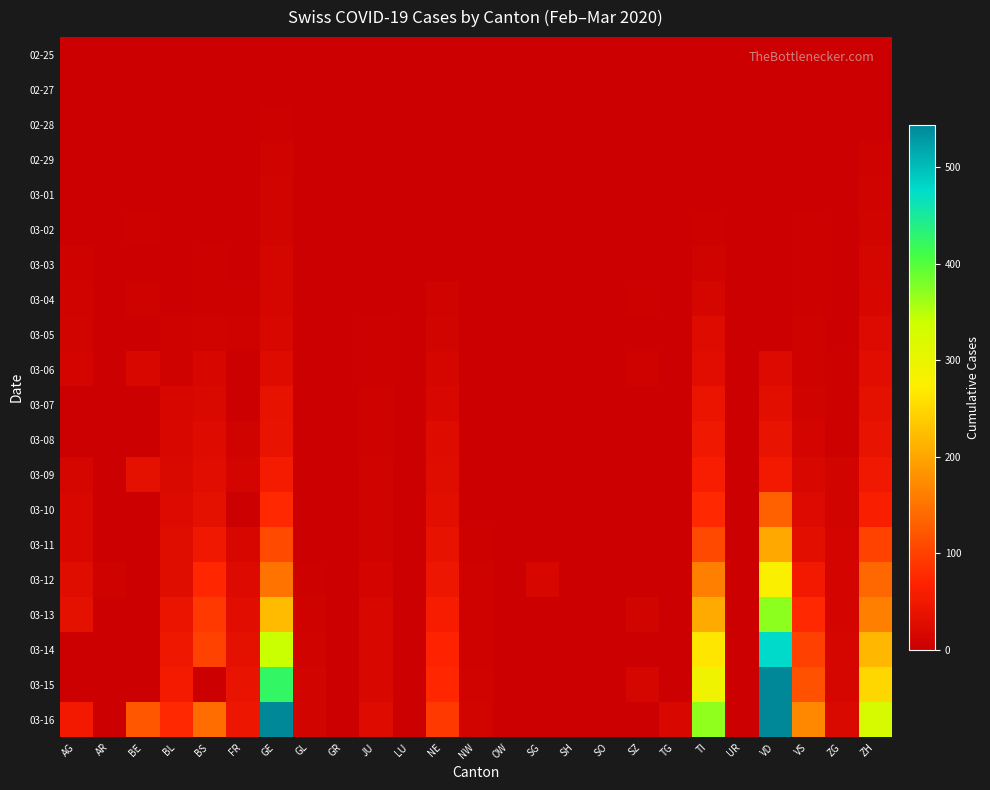

What is the total value across all series at AG?

197